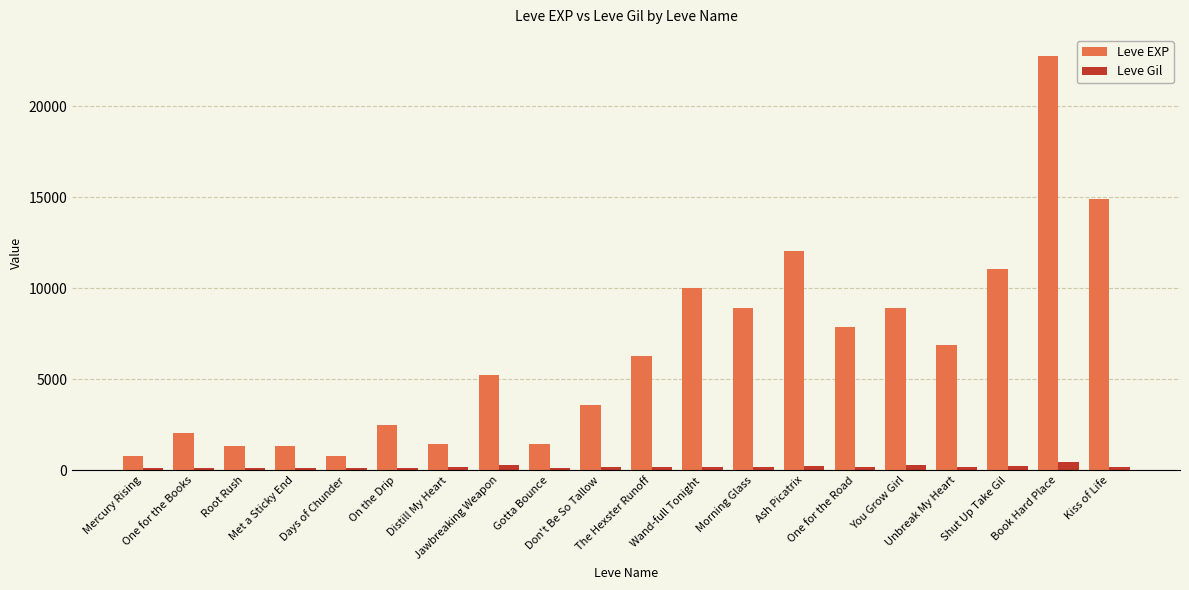

Which series has the largest range (max minus min)?

Leve EXP